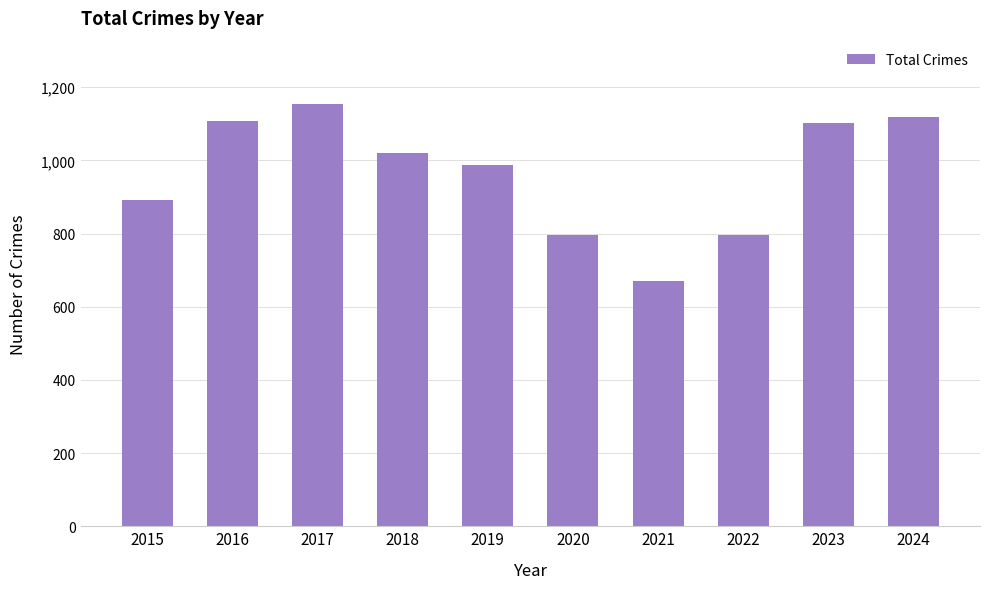

What is the ratio of the value at 2016 to the value at 2022?

1.4